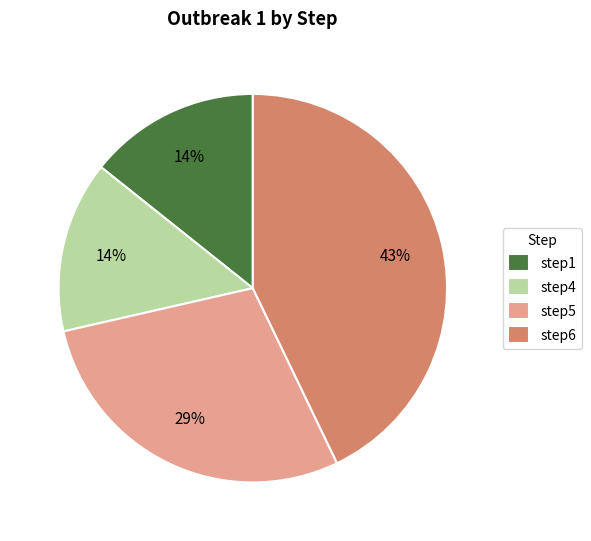

What is the largest slice in the pie chart?

step6